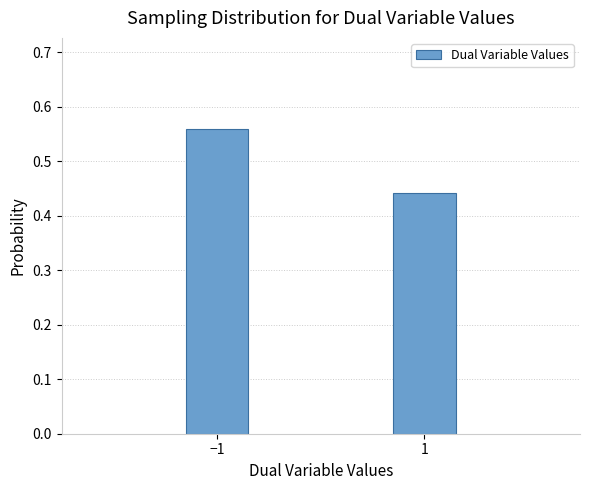

What is the sum of all values?

1.0